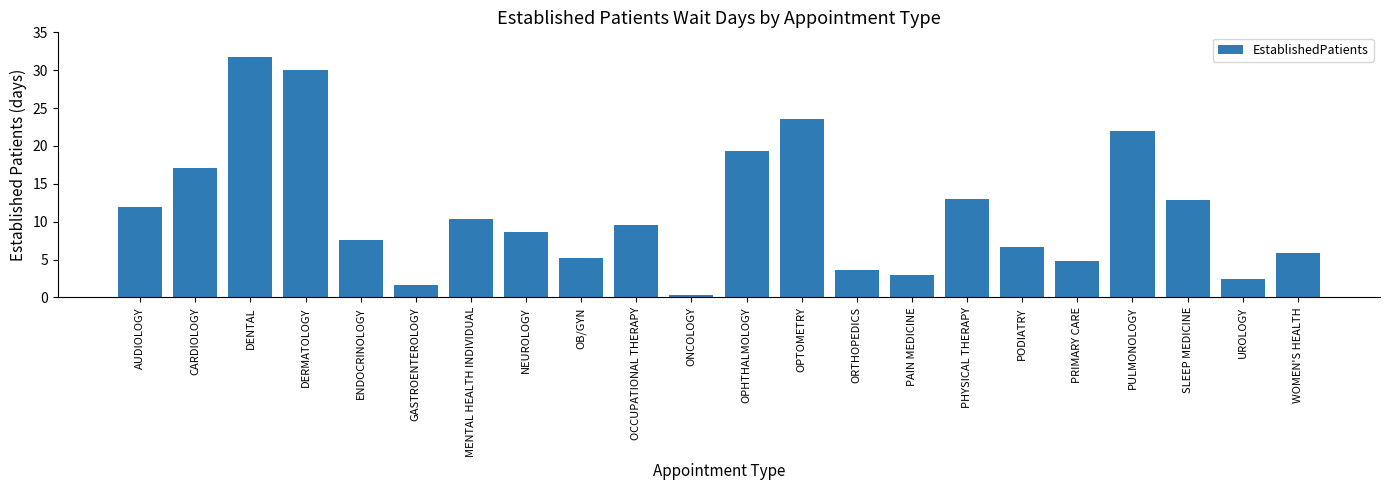

Count the number of values greater than 9.

11